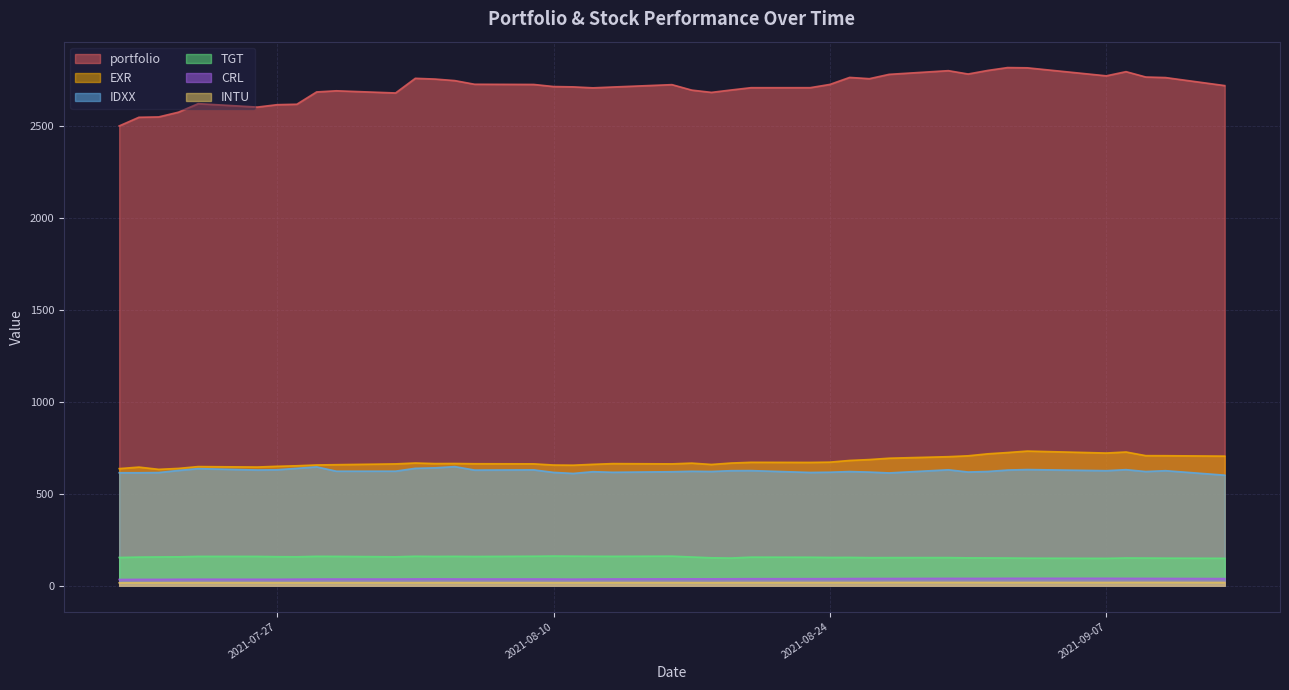

Which series has the largest range (max minus min)?

portfolio